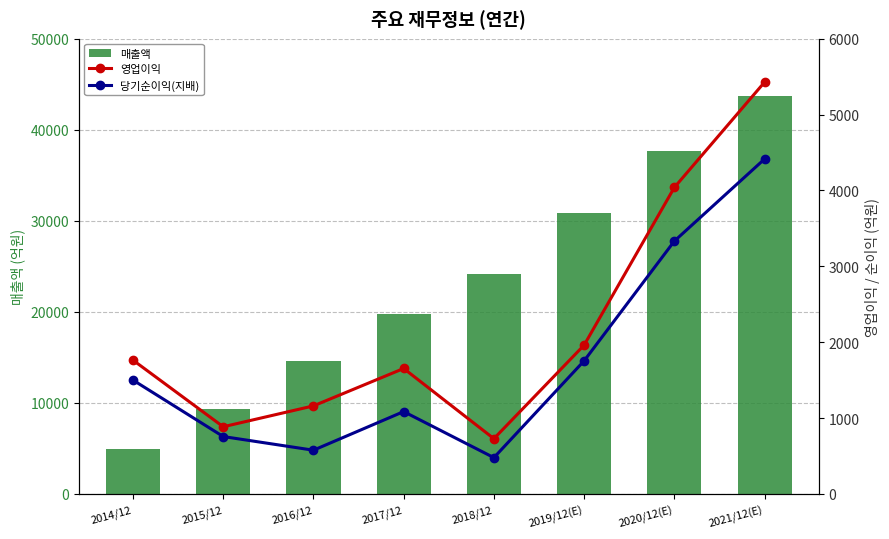

Reading left to right, extract all data points from this chart.

매출액: 2014/12=4989	2015/12=9322	2016/12=14642	2017/12=19723	2018/12=24170	2019/12(E)=30805	2020/12(E)=37690	2021/12(E)=43696
영업이익: 2014/12=1764	2015/12=886	2016/12=1161	2017/12=1654	2018/12=729	2019/12(E)=1962	2020/12(E)=4040	2021/12(E)=5428
당기순이익(지배): 2014/12=1501	2015/12=757	2016/12=577	2017/12=1086	2018/12=479	2019/12(E)=1755	2020/12(E)=3333	2021/12(E)=4415